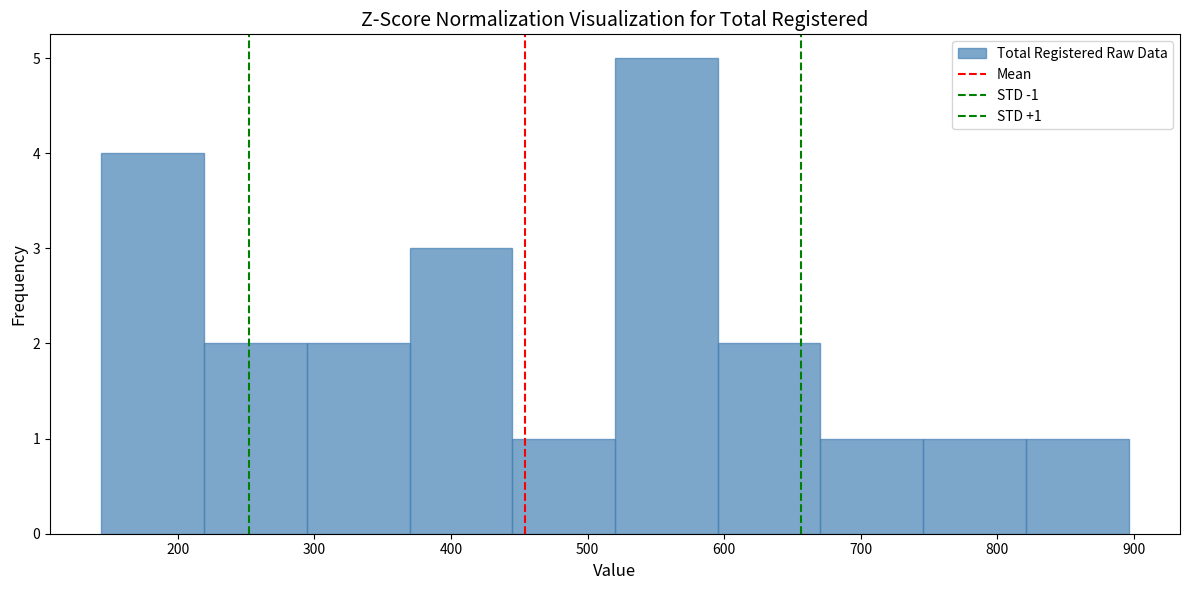

Over which range of the x-axis is the bar tallest?

520 to 600